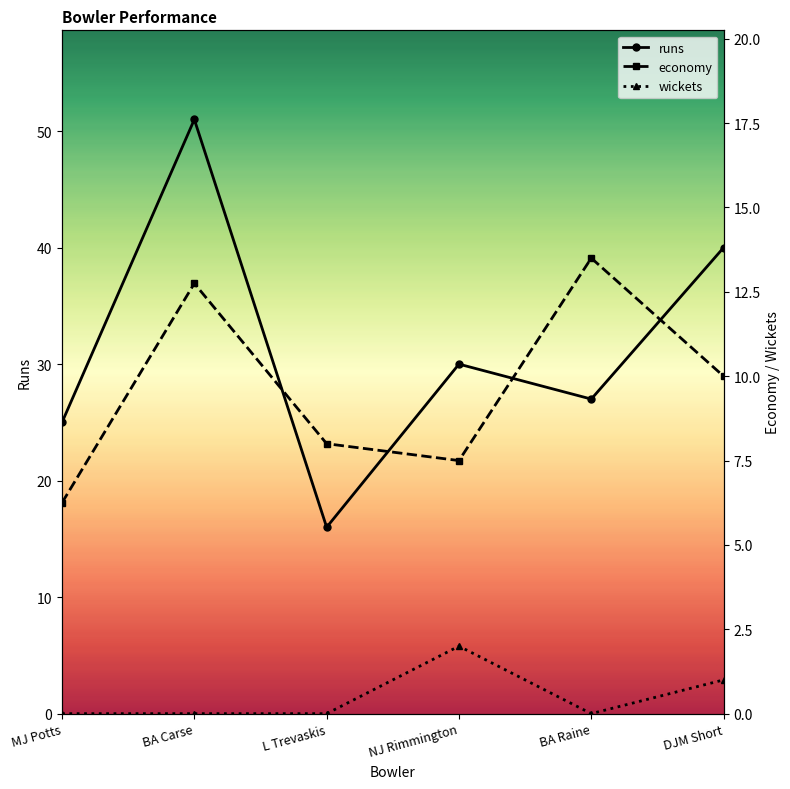

What is the value of the runs point at the 5th from the left?

27